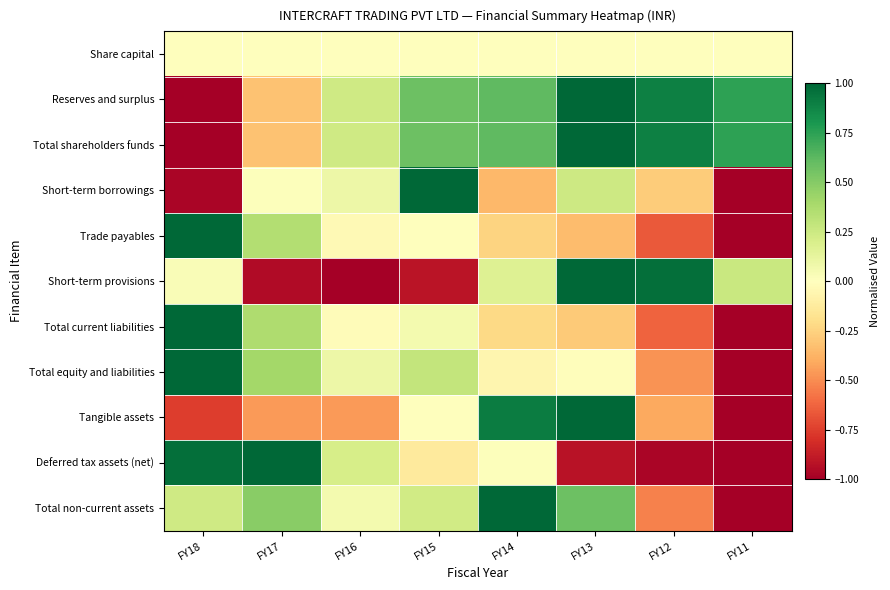

Reading left to right, extract all data points from this chart.

Share capital: FY18=0.0	FY17=0.0	FY16=0.0	FY15=0.0	FY14=0.0	FY13=0.0	FY12=0.0	FY11=0.0
Reserves and surplus: FY18=-1.0	FY17=-0.3	FY16=0.2	FY15=0.6	FY14=0.6	FY13=1.0	FY12=0.9	FY11=0.7
Total shareholders funds: FY18=-1.0	FY17=-0.3	FY16=0.2	FY15=0.6	FY14=0.6	FY13=1.0	FY12=0.9	FY11=0.7
Short-term borrowings: FY18=-1.0	FY17=0.0	FY16=0.1	FY15=1.0	FY14=-0.4	FY13=0.2	FY12=-0.3	FY11=-1.0
Trade payables: FY18=1.0	FY17=0.3	FY16=-0.0	FY15=0.0	FY14=-0.2	FY13=-0.3	FY12=-0.7	FY11=-1.0
Short-term provisions: FY18=0.0	FY17=-0.9	FY16=-1.0	FY15=-0.9	FY14=0.2	FY13=1.0	FY12=1.0	FY11=0.3
Total current liabilities: FY18=1.0	FY17=0.4	FY16=-0.0	FY15=0.1	FY14=-0.2	FY13=-0.3	FY12=-0.6	FY11=-1.0
Total equity and liabilities: FY18=1.0	FY17=0.4	FY16=0.1	FY15=0.3	FY14=-0.1	FY13=-0.0	FY12=-0.5	FY11=-1.0
Tangible assets: FY18=-0.8	FY17=-0.5	FY16=-0.5	FY15=0.0	FY14=0.9	FY13=1.0	FY12=-0.4	FY11=-1.0
Deferred tax assets (net): FY18=1.0	FY17=1.0	FY16=0.2	FY15=-0.1	FY14=0.0	FY13=-0.9	FY12=-1.0	FY11=-1.0
Total non-current assets: FY18=0.2	FY17=0.5	FY16=0.1	FY15=0.2	FY14=1.0	FY13=0.6	FY12=-0.5	FY11=-1.0